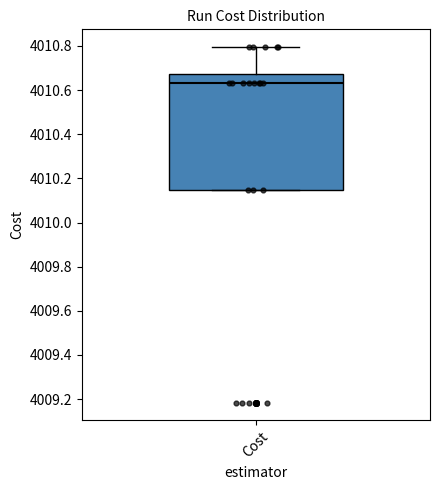

Read this box plot against the y-axis: the position of the median line, the range covered by the box, and the ends of both whiskers. The values are not printed on the chart, so give them approximately, as read against the axis.

median 4010.64, box 4010.14 to 4010.68, whiskers 4010.14 to 4010.80